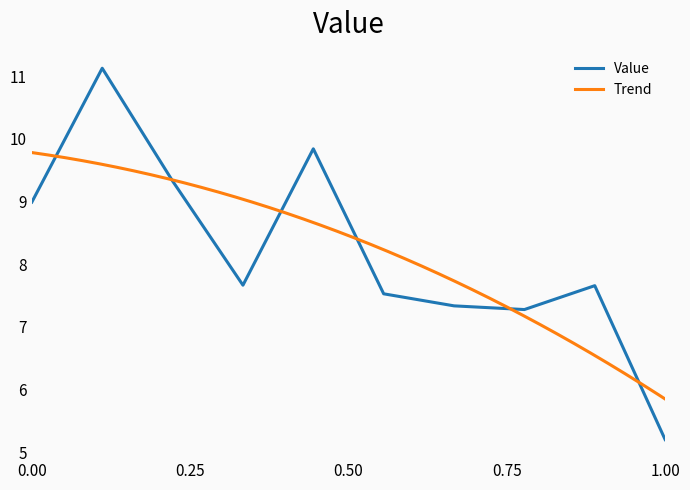

What is the lowest value of the Value series?

5.2